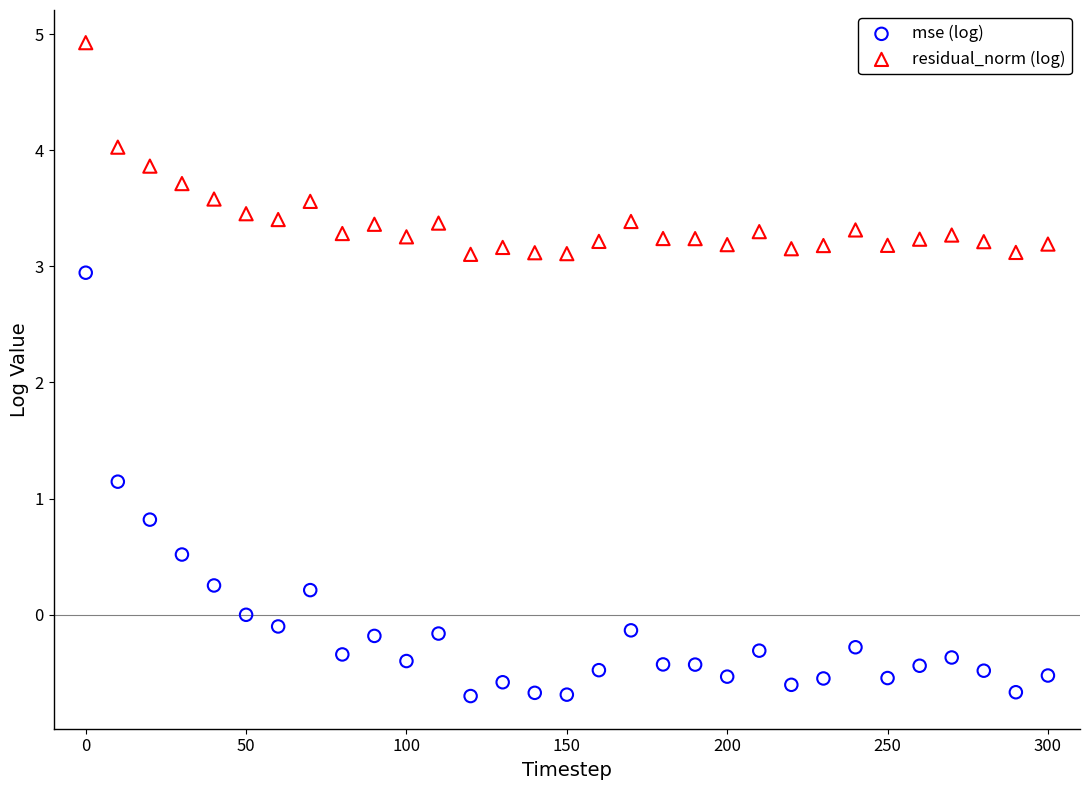

What are all the series names shown in the legend?

mse (log), residual_norm (log)